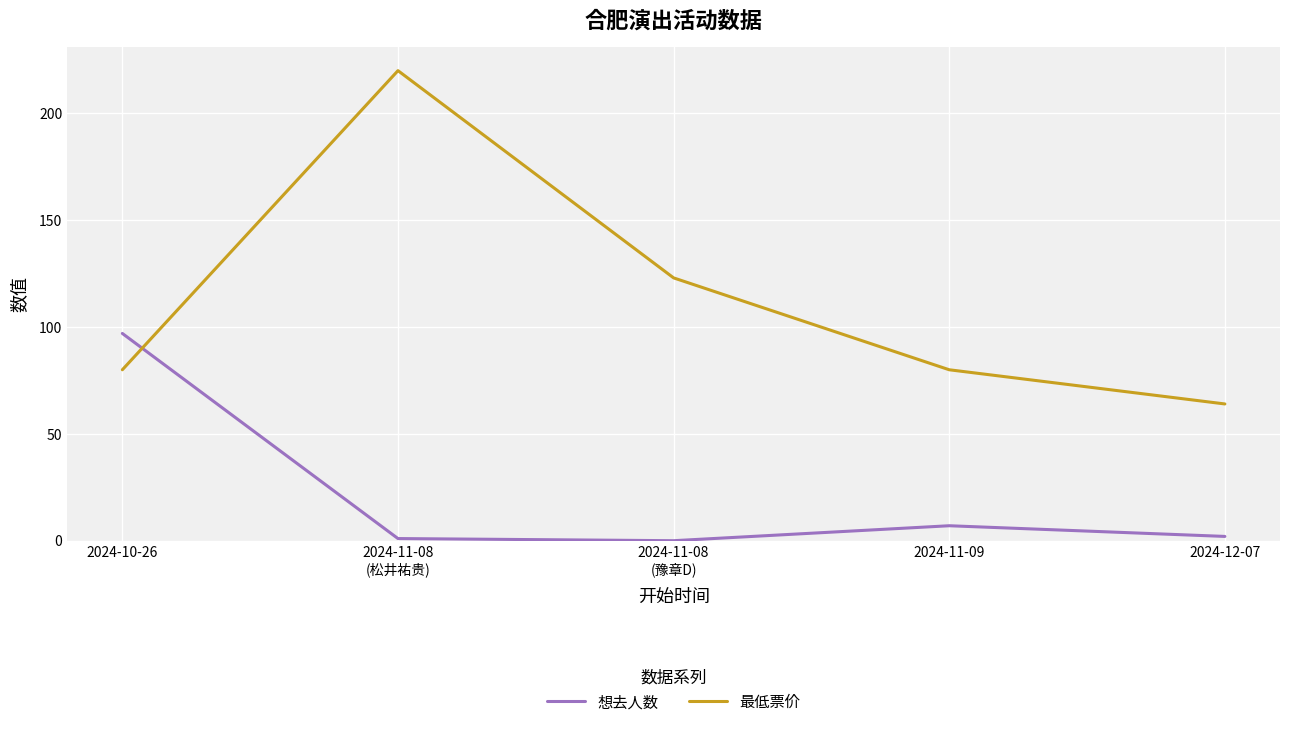

What are all the series names shown in the legend?

想去人数, 最低票价